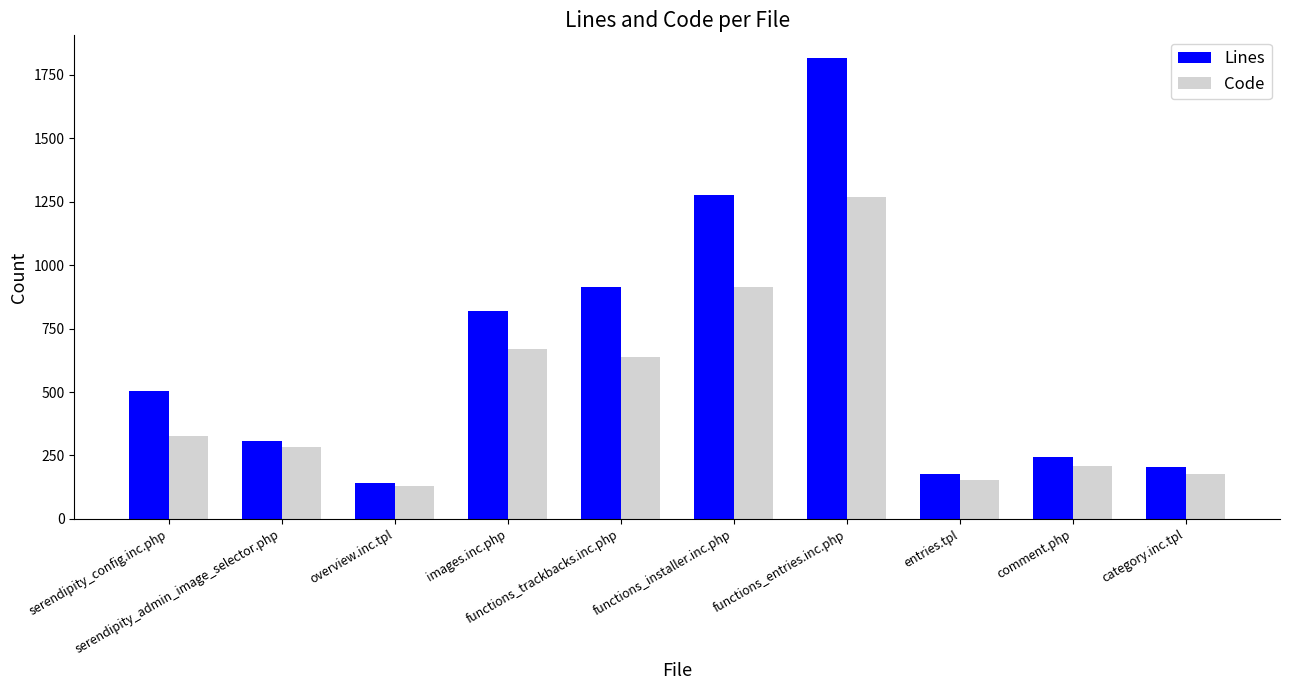

Rank the series by their maximum value, from highest to lowest.

Lines, Code